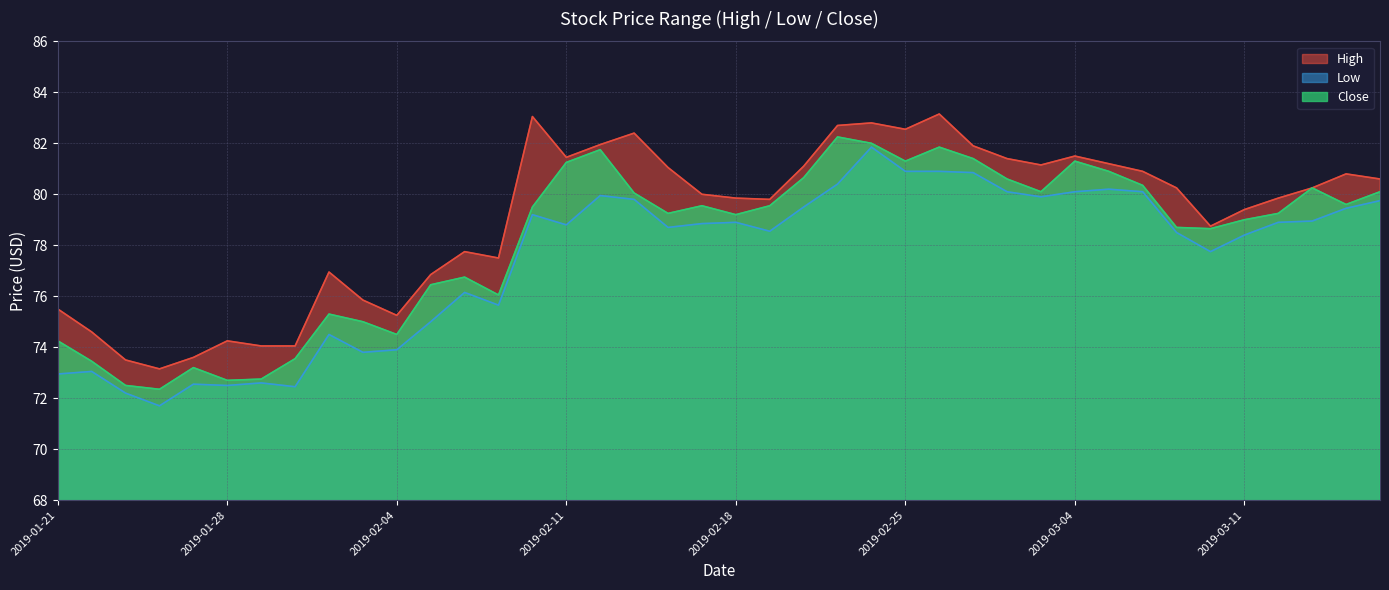

At 2019-02-13, list the series in order from largest to smallest.

High, Close, Low